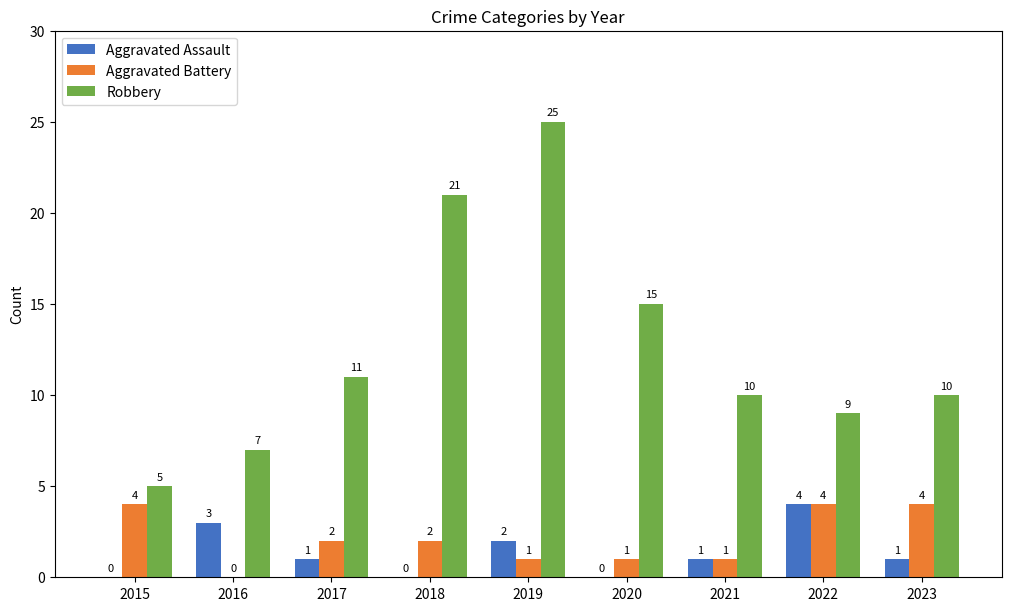

At which category does the chart reach its peak across all series?

2019